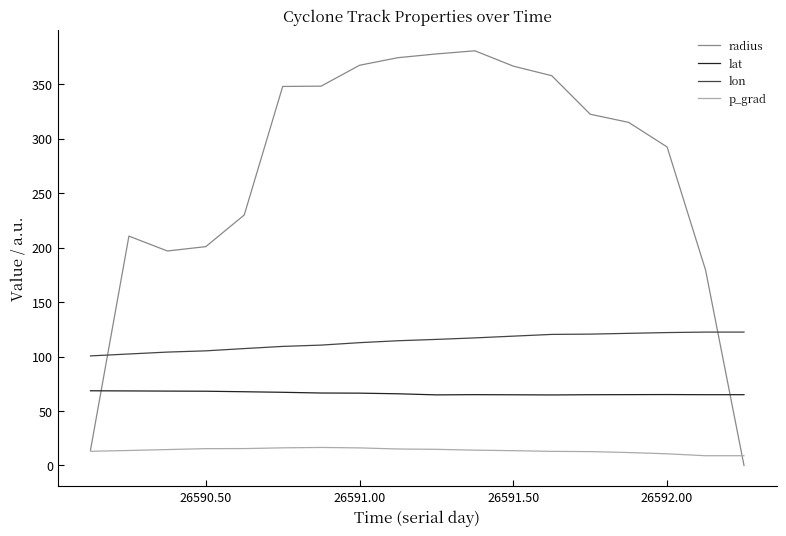

What is the maximum value for radius?

380.8